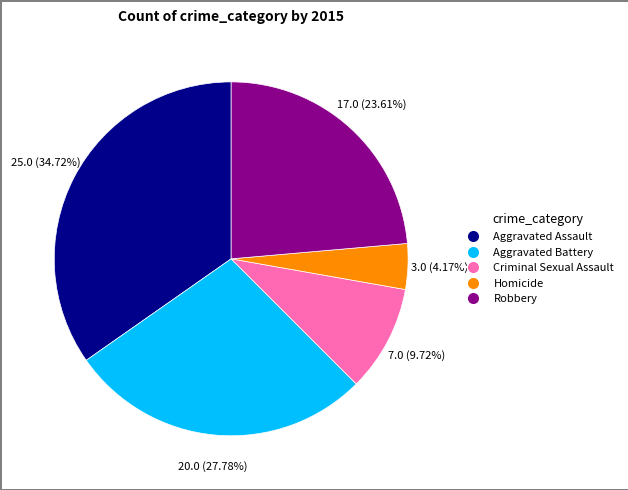

Does Robbery represent more than half of the total?

No